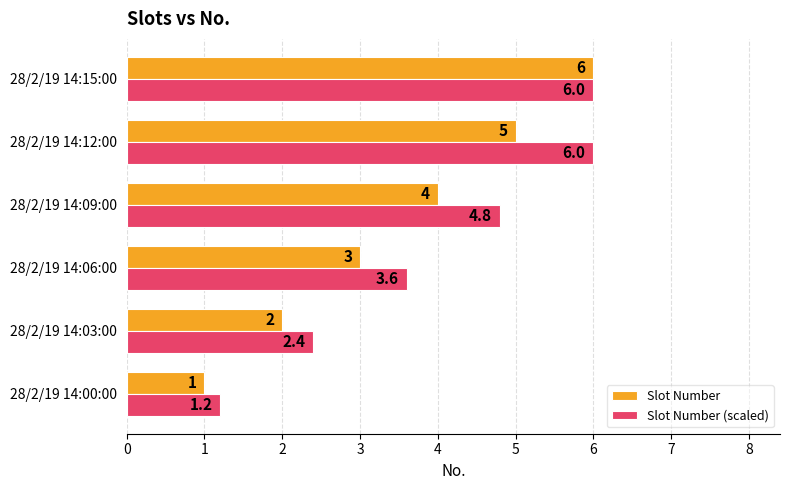

What is the approximate value of Slot Number (scaled) at 28/2/19 14:03:00?

2.4